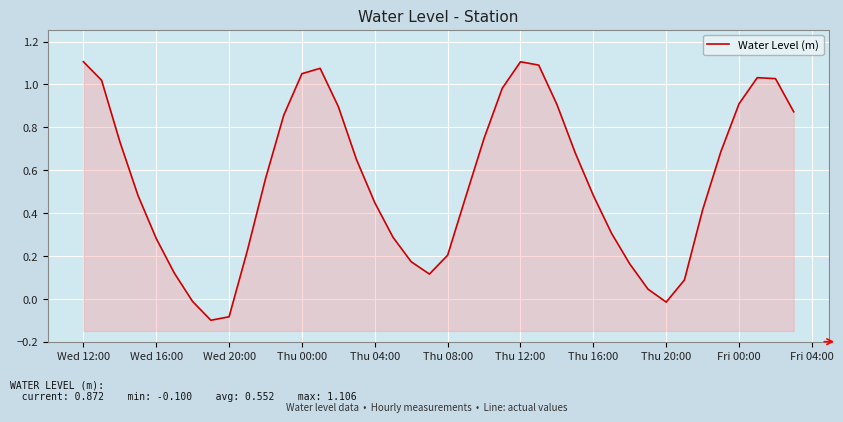

How many distinct data groups are displayed?

1